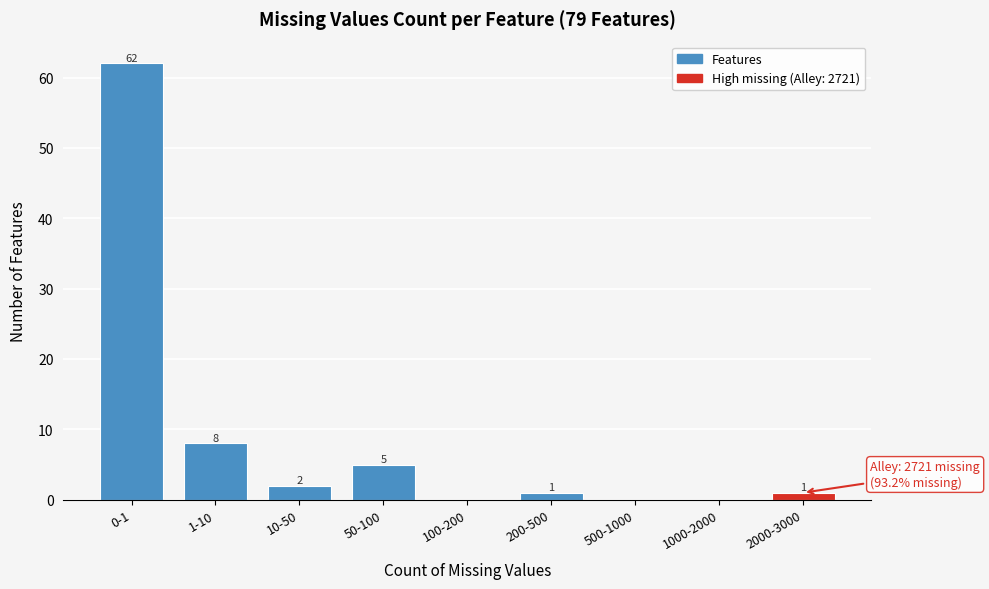

Reading left to right, extract all data points from this chart.

0-1=62	1-10=8	10-50=2	50-100=5	100-200=0	200-500=1	500-1000=0	1000-2000=0	2000-3000=1